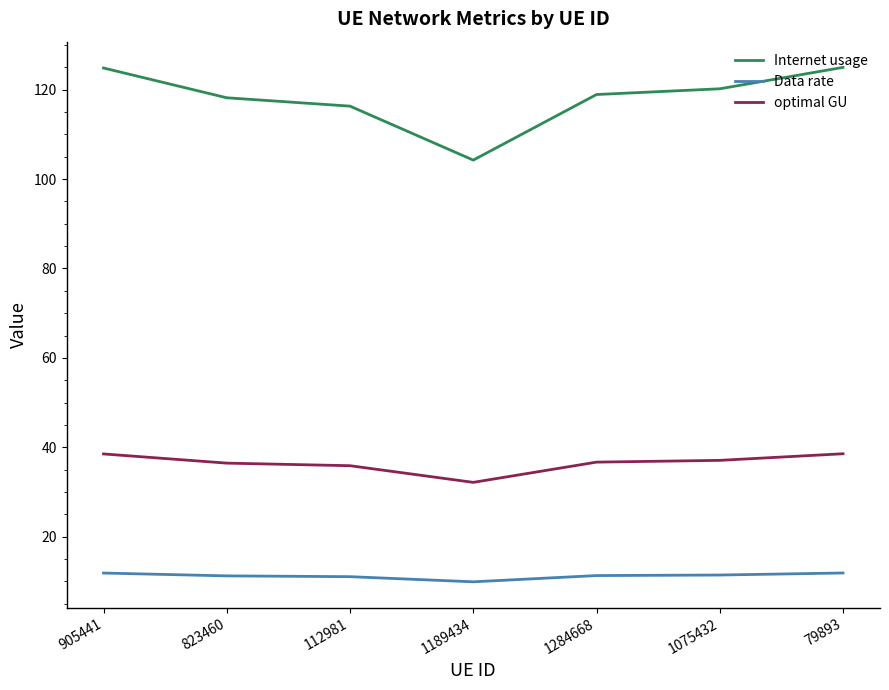

List the series in order of their peak value, lowest first.

Data rate, optimal GU, Internet usage